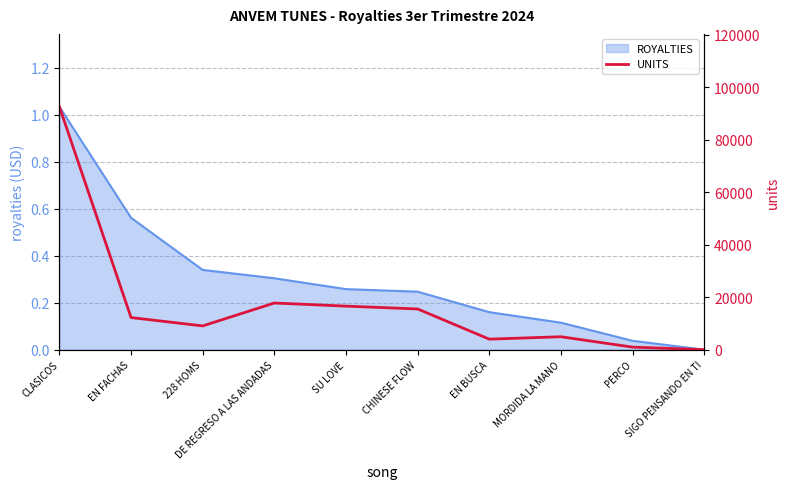

The value of ROYALTIES at EN BUSCA is 0.1. True or false?

False